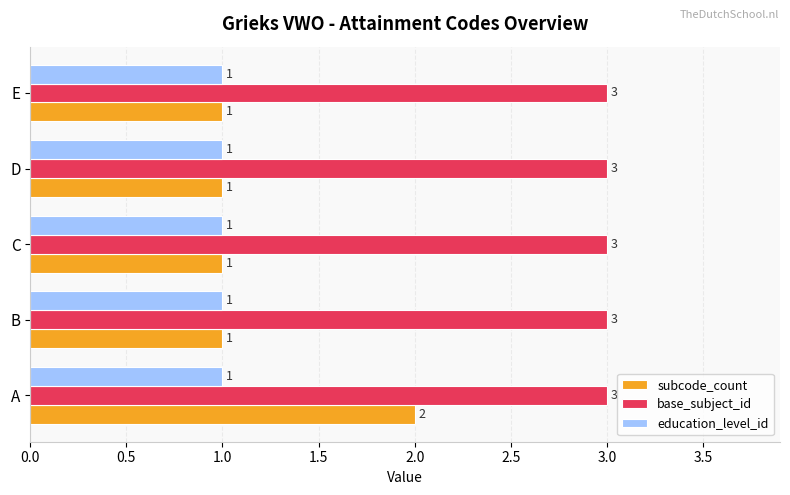

At how many categories does at least one series exceed 2?

5